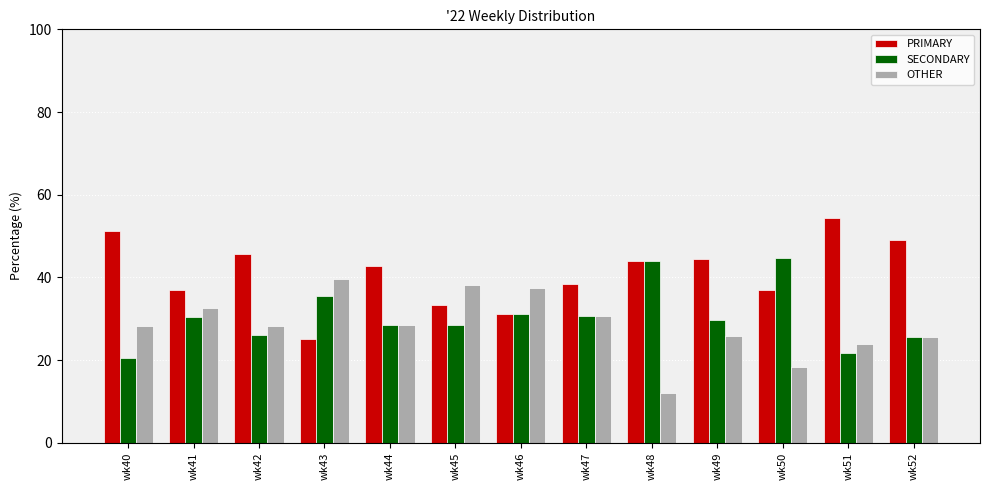

What is the difference between the maximum and minimum values in the OTHER series?

27.6